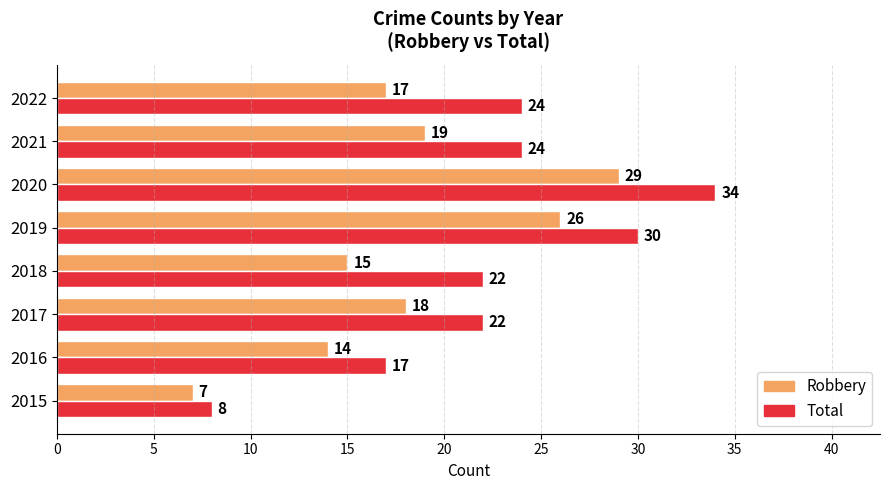

Rank the categories by Robbery value from lowest to highest.

2015, 2016, 2018, 2022, 2017, 2021, 2019, 2020